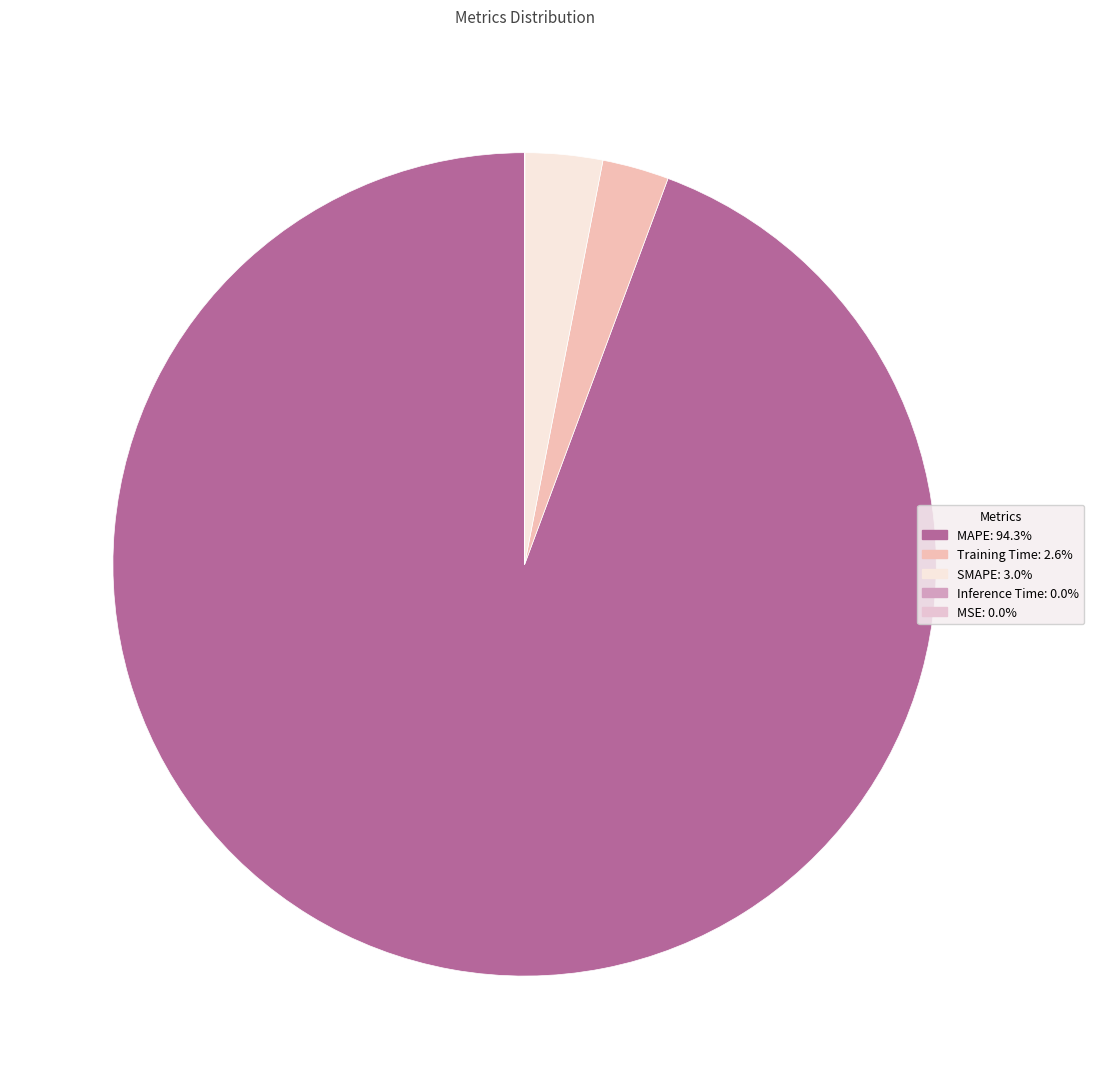

True or false: SMAPE accounts for 9% of the total.

False